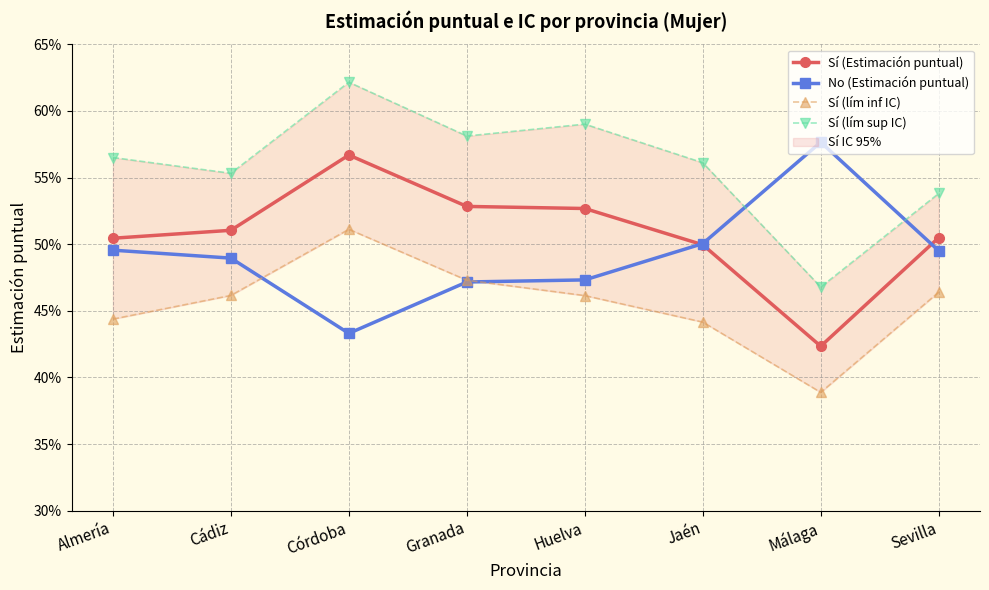

How many No (Estimación puntual) values are between 0 and 1?

8